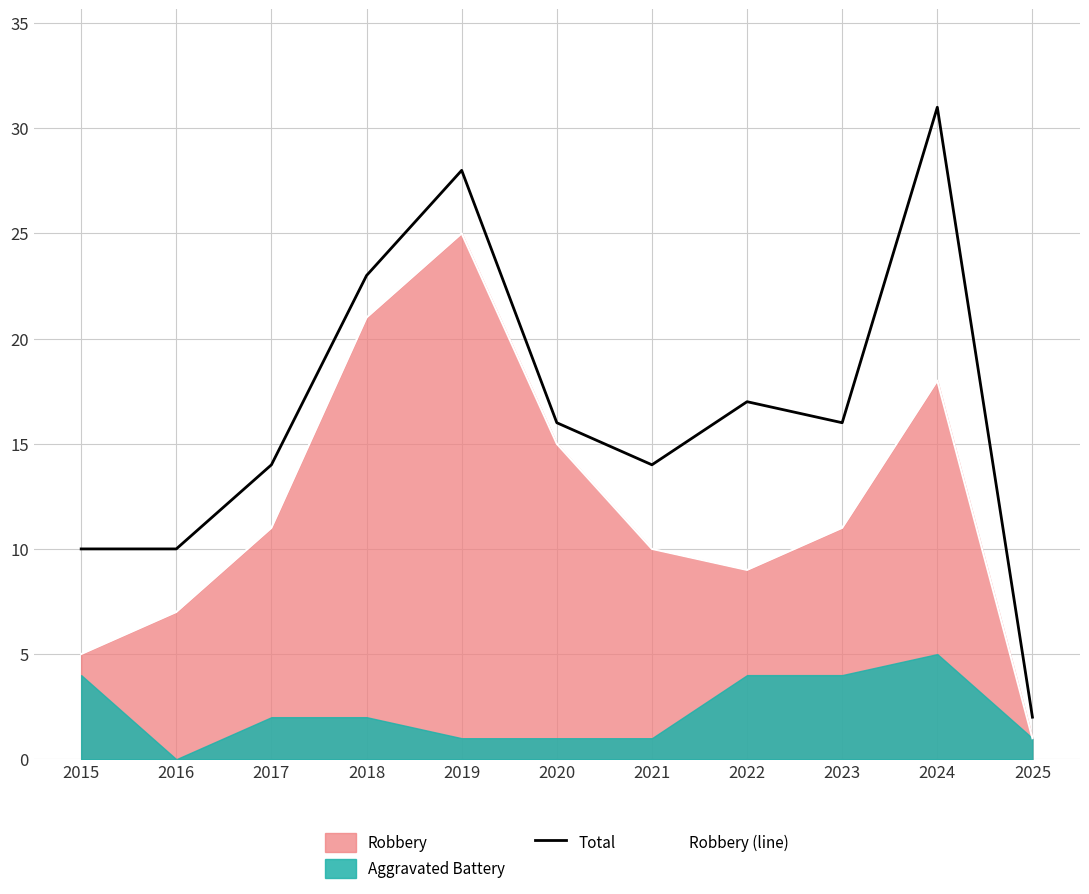

Rank the categories by Total value from highest to lowest.

2024, 2019, 2018, 2022, 2020, 2023, 2017, 2021, 2015, 2016, 2025